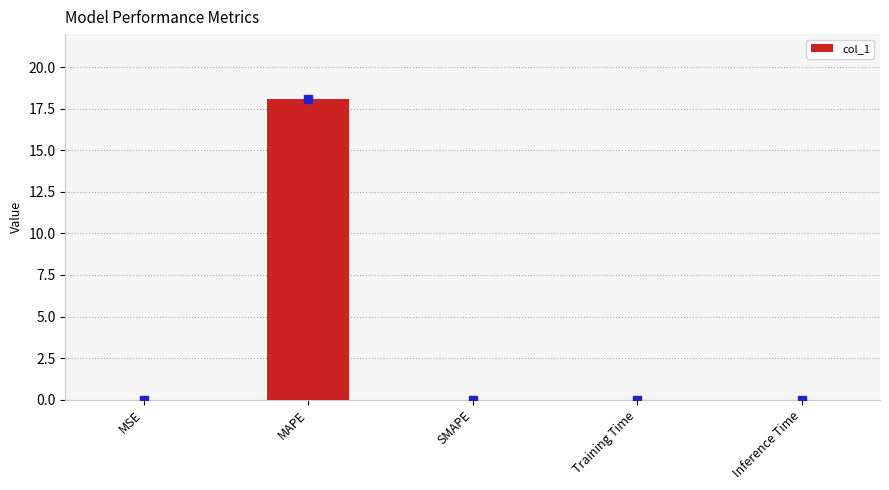

How many distinct data groups are displayed?

1